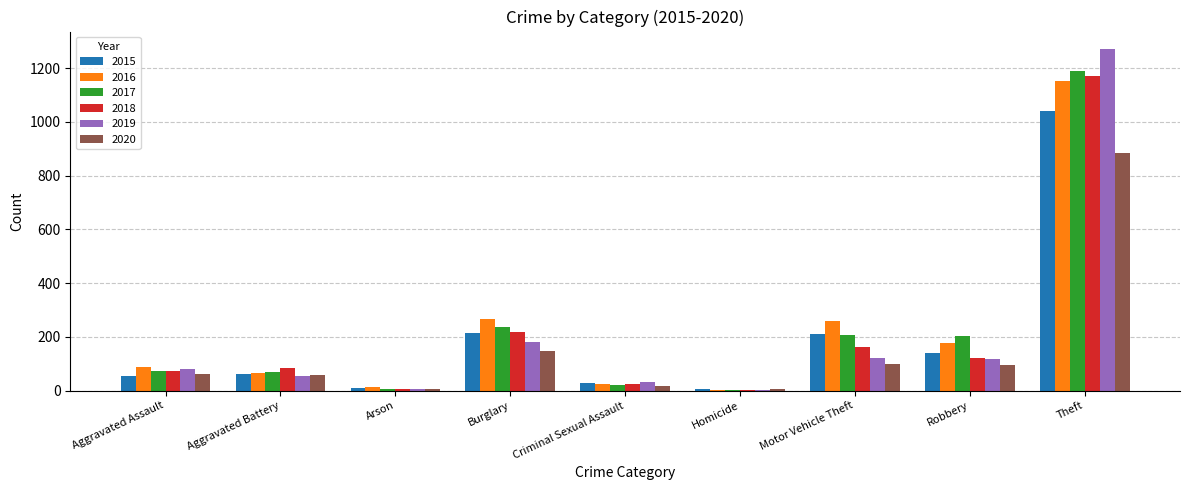

What is the maximum value for 2019?

1272